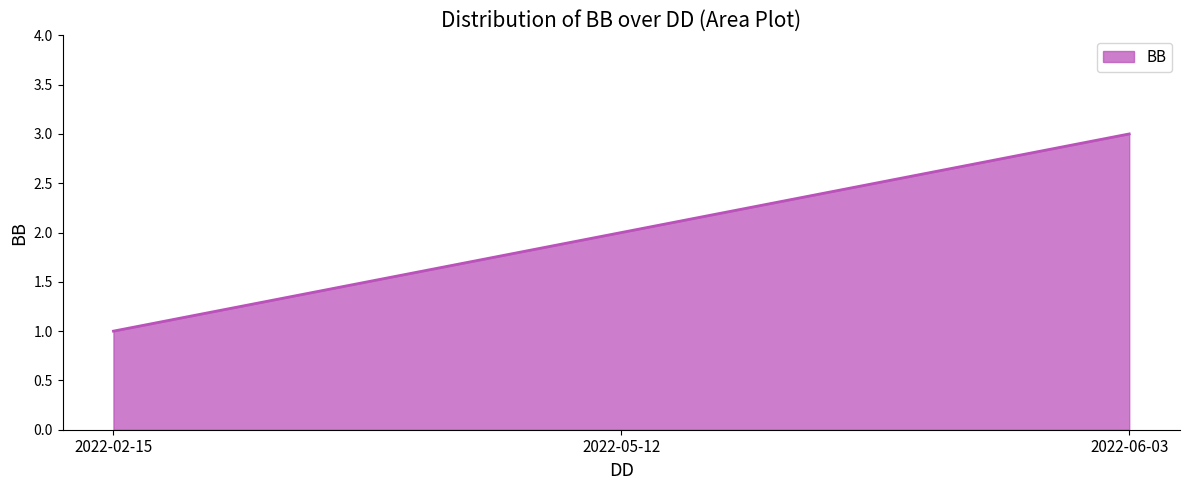

What position from the right is 2022-02-15?

3